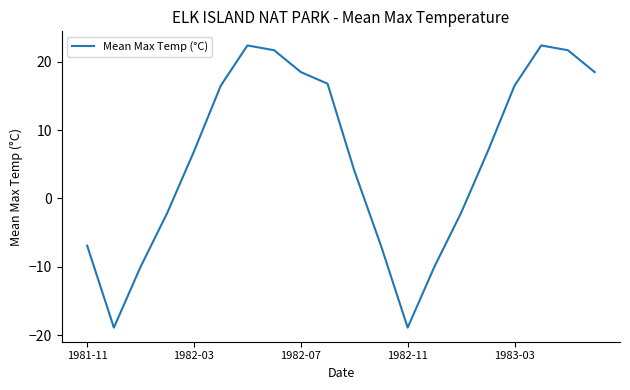

What is the difference between the maximum and minimum values?

41.3